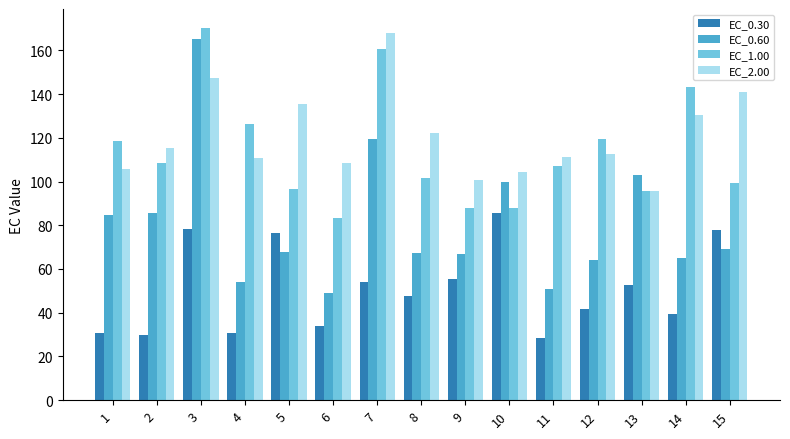

Does the chart contain stacked bars?

No